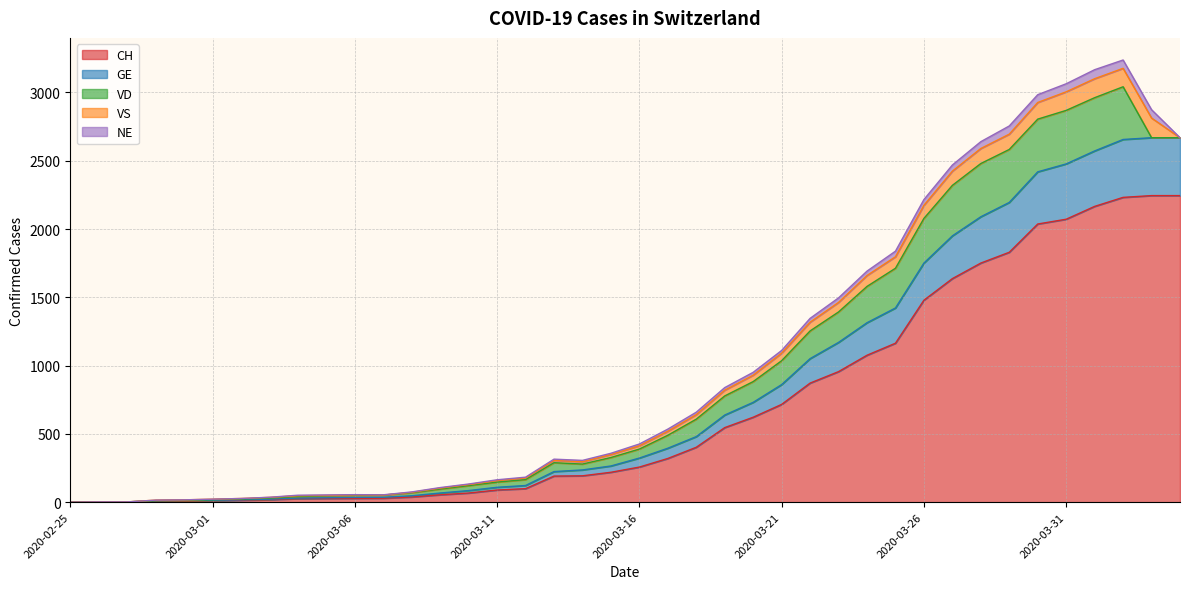

Does the chart have visible grid lines?

Yes